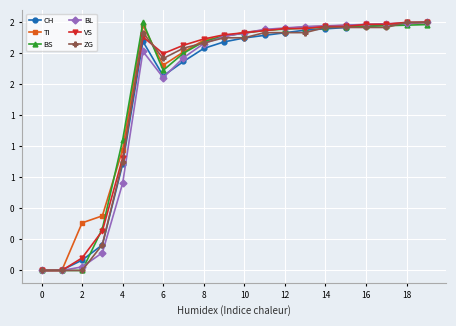

What are all the series names shown in the legend?

CH, TI, BS, BL, VS, ZG